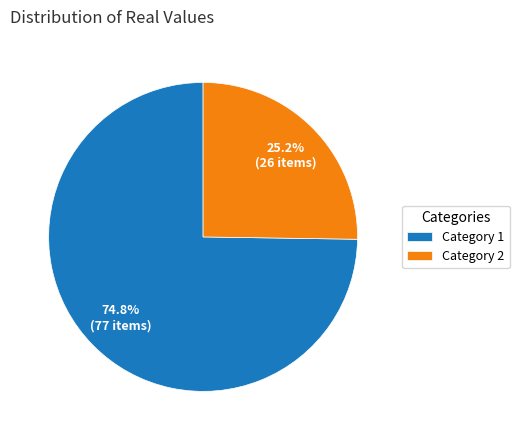

To the nearest percent, what is the difference between the largest and smallest slice percentages?

50%